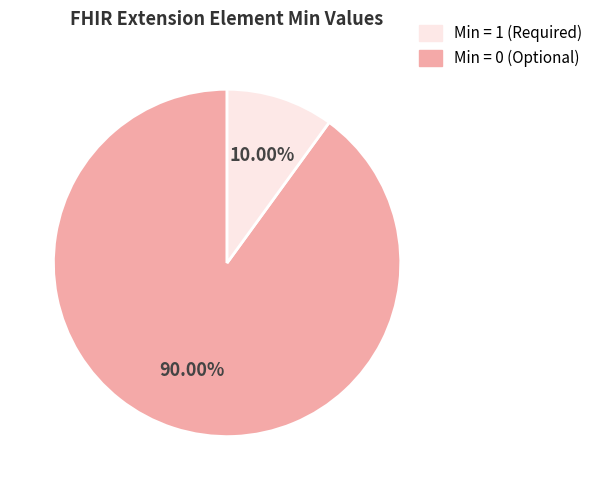

Count the number of slices in the pie.

2